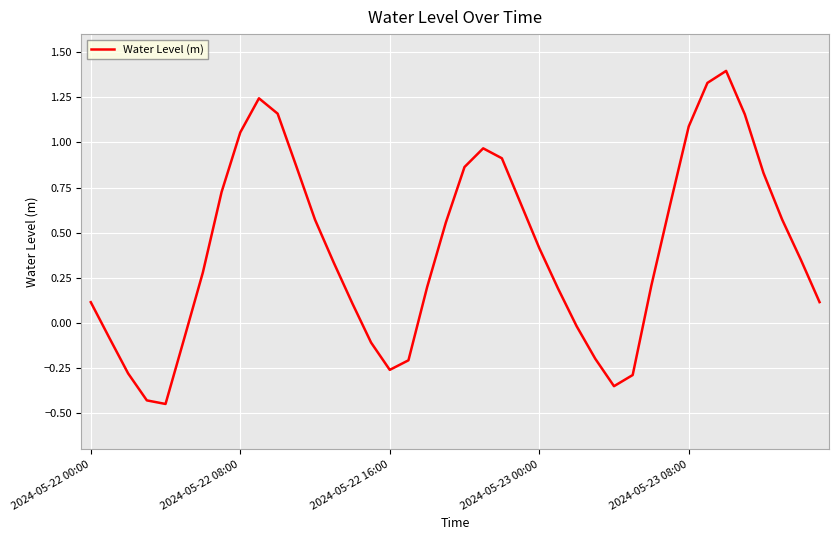

What is the maximum value shown in the chart?

1.4